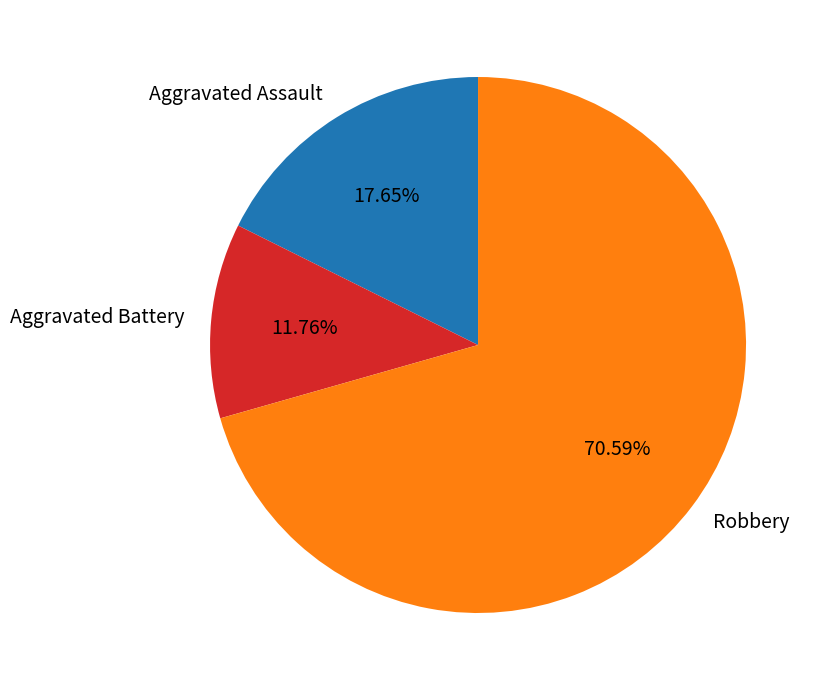

What percentage is NOT represented by Robbery?

29.4%